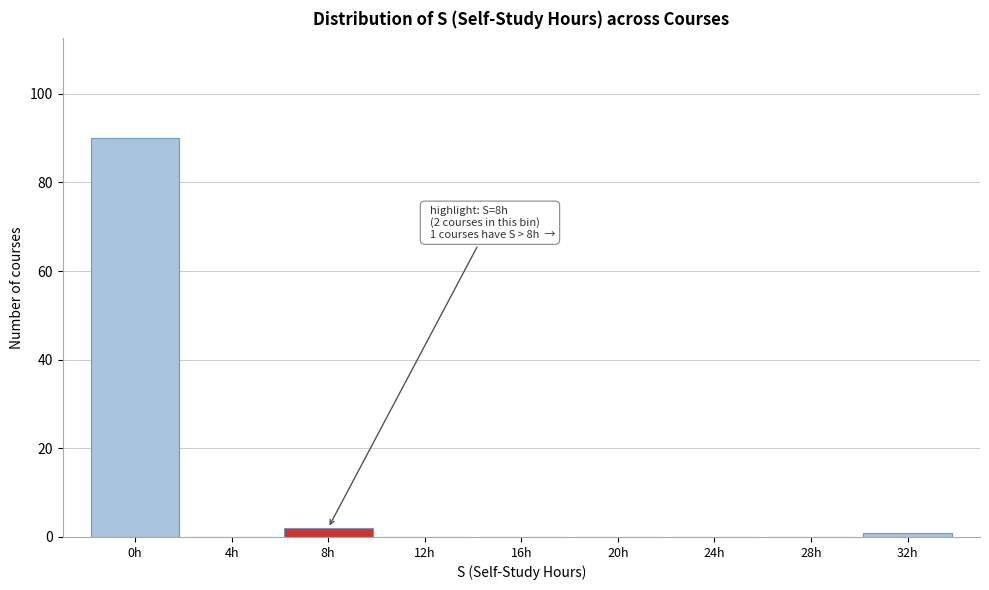

Which range on the x-axis has the tallest bar?

-2 to 2